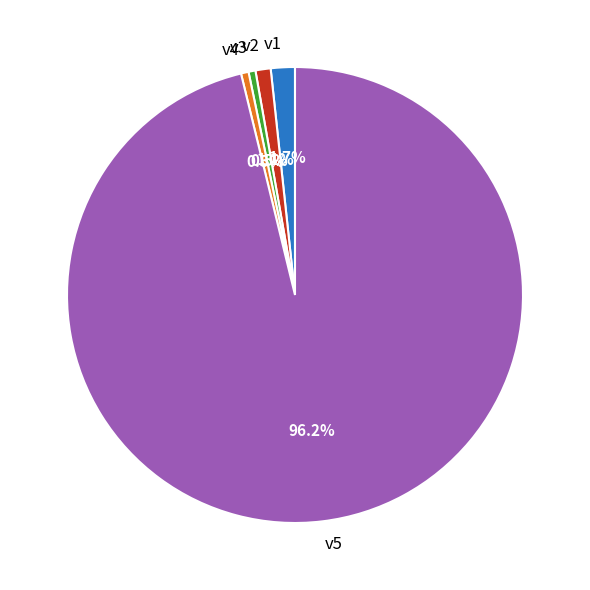

Is v5 the majority of the pie?

Yes